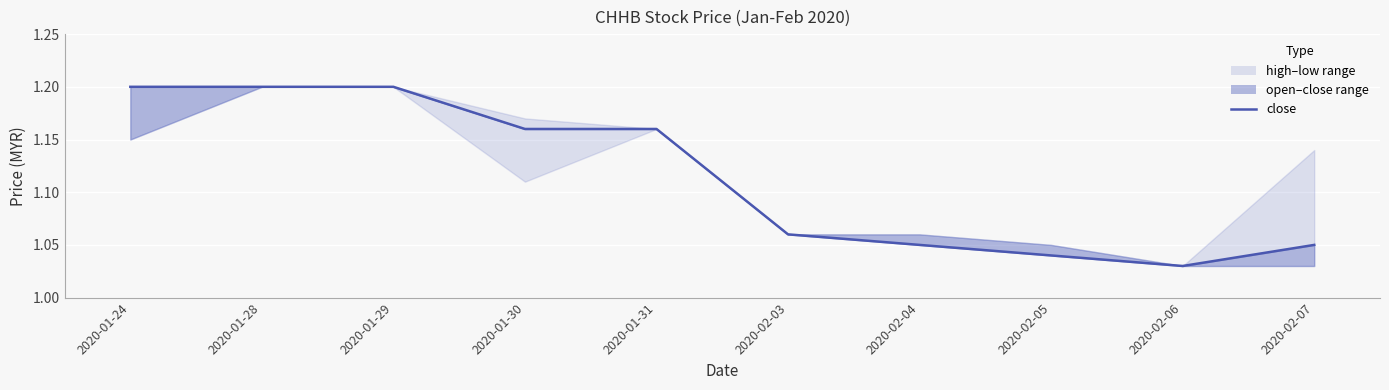

Where is the data nearest to the value 1?

2020-02-06